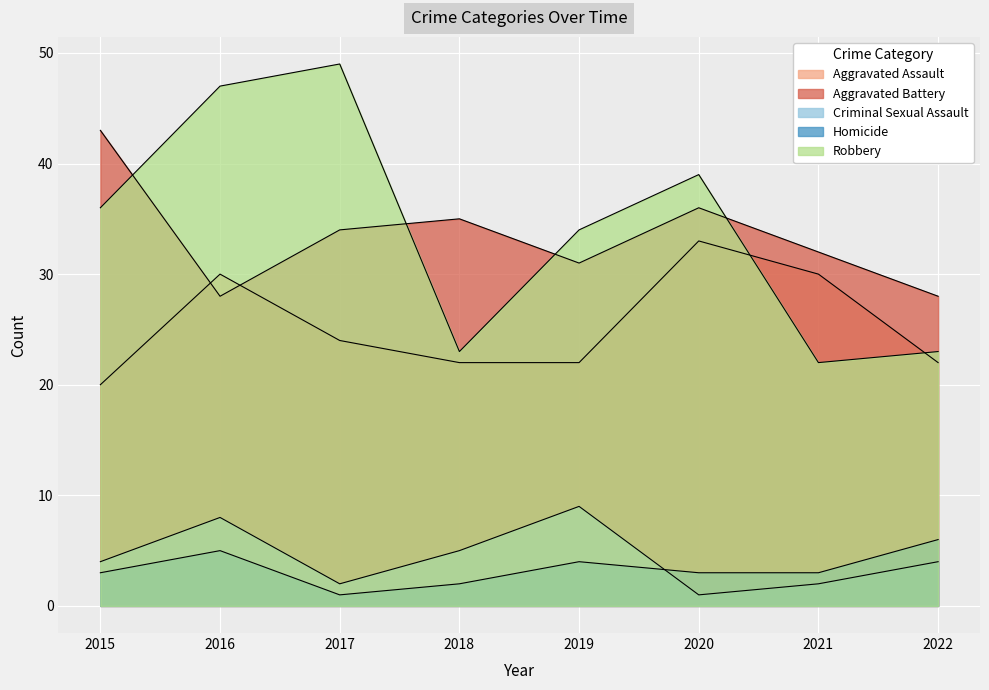

How many interior local peaks does the Criminal Sexual Assault series have?

2